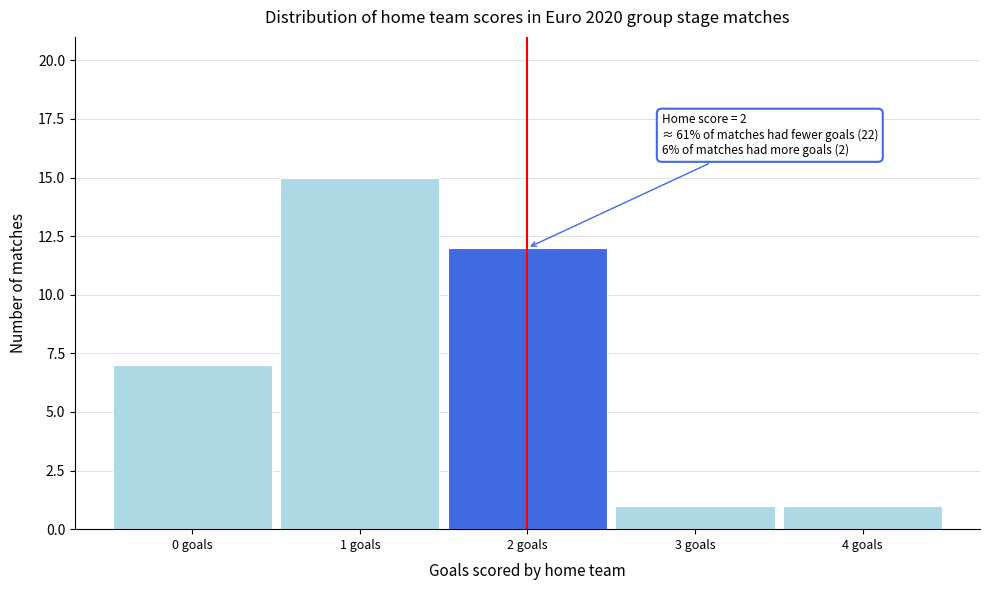

Over which range of the x-axis is the bar tallest?

0.5 to 1.5